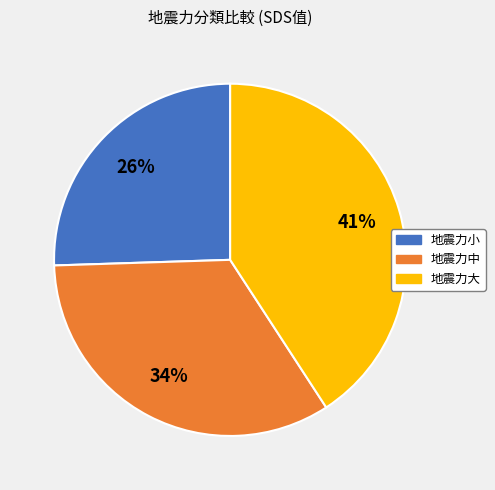

Which category has the biggest portion of the pie?

地震力大